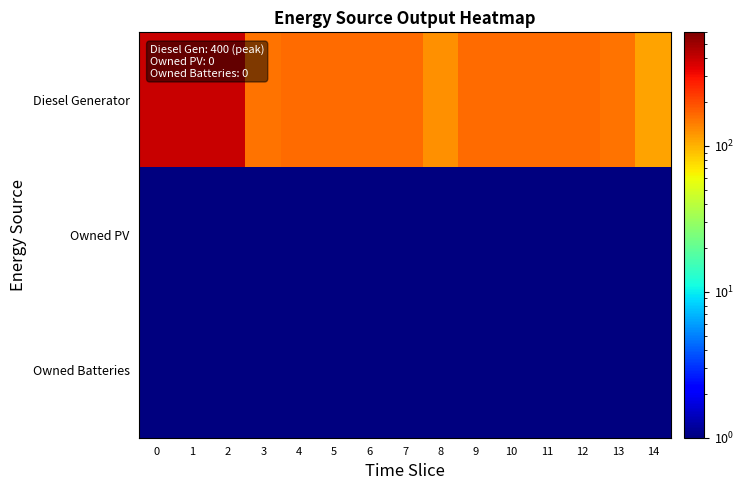

Reading right to left, transcribe all the data shown in this chart.

Diesel Generator: 14=110.0	13=152.0	12=160.0	11=160.0	10=160.0	9=160.0	8=126.0	7=160.0	6=160.0	5=160.0	4=160.0	3=152.0	2=400.0	1=400.0	0=400.0
Owned PV: 14=0.1	13=0.1	12=0.1	11=0.1	10=0.1	9=0.1	8=0.1	7=0.1	6=0.1	5=0.1	4=0.1	3=0.1	2=0.1	1=0.1	0=0.1
Owned Batteries: 14=0.1	13=0.1	12=0.1	11=0.1	10=0.1	9=0.1	8=0.1	7=0.1	6=0.1	5=0.1	4=0.1	3=0.1	2=0.1	1=0.1	0=0.1